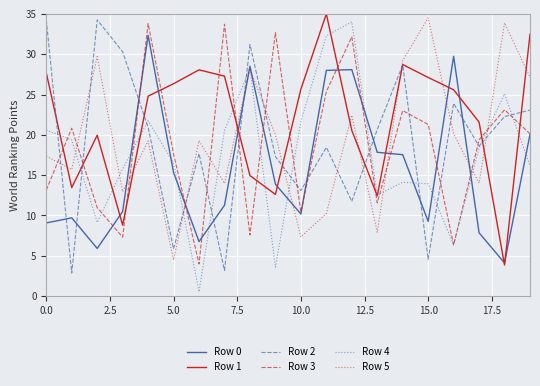

Which series has the largest total across all categories?

Row 1